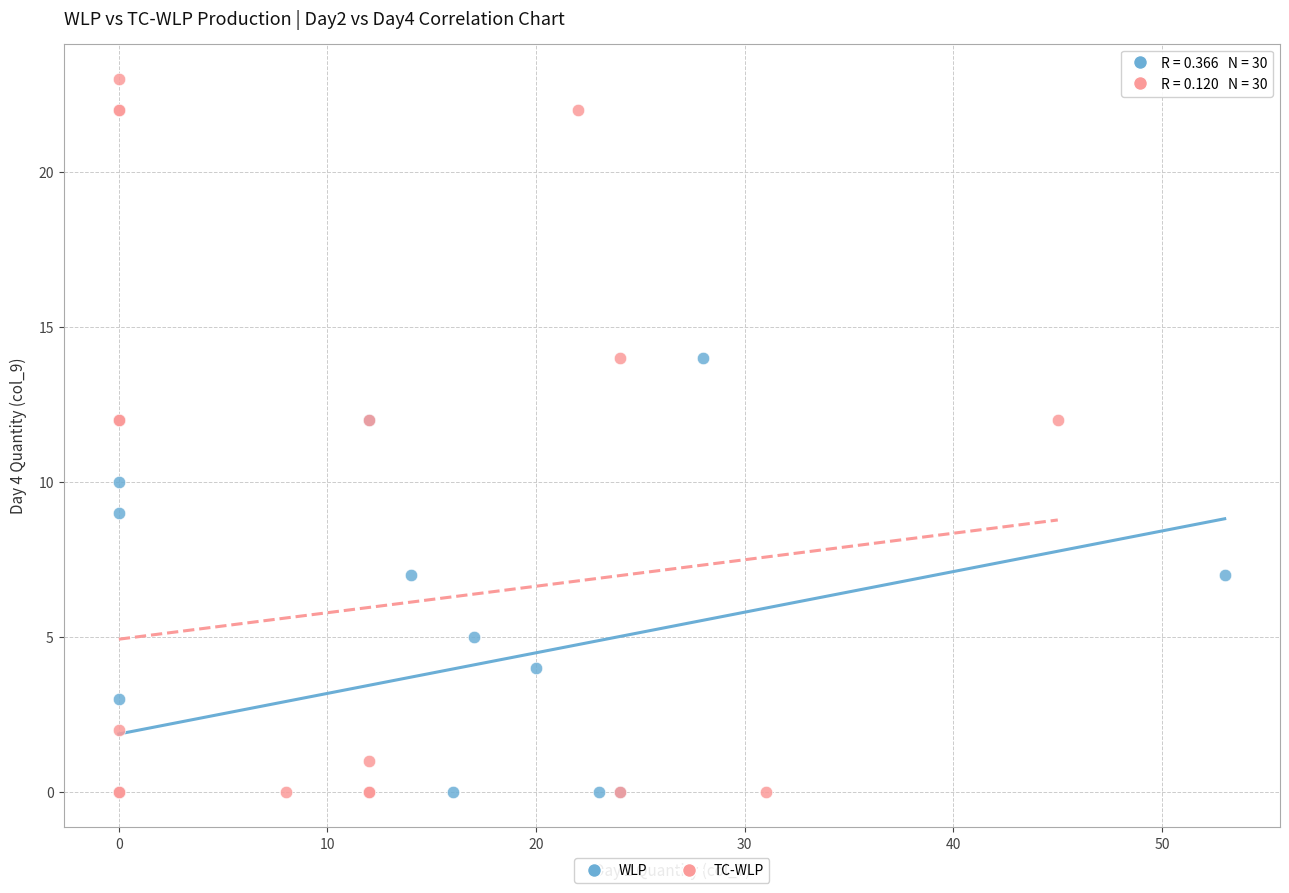

Which series has the largest Y range (max minus min)?

TC-WLP